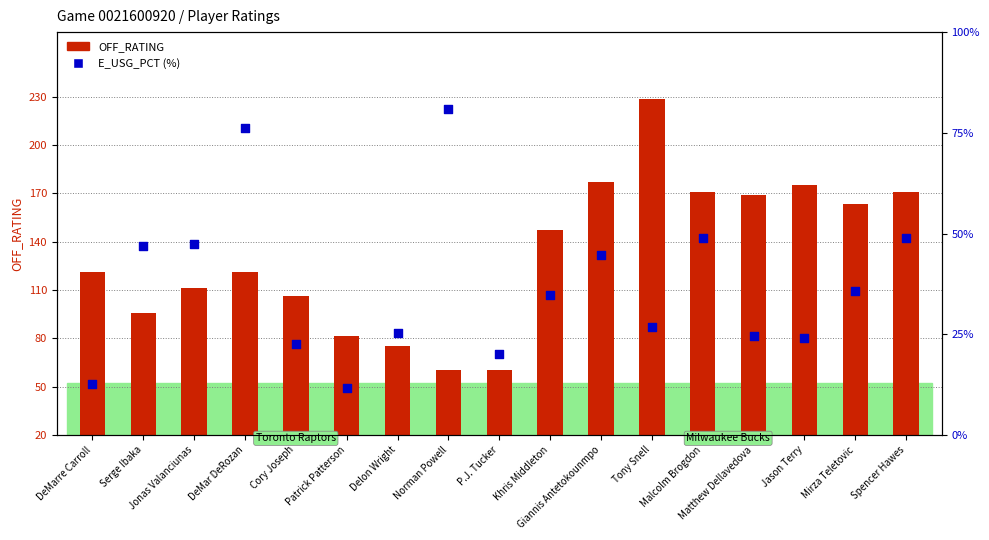

Is the value of OFF_RATING at Matthew Dellavedova greater than the value of E_USG_PCT (%) at Serge Ibaka?

Yes